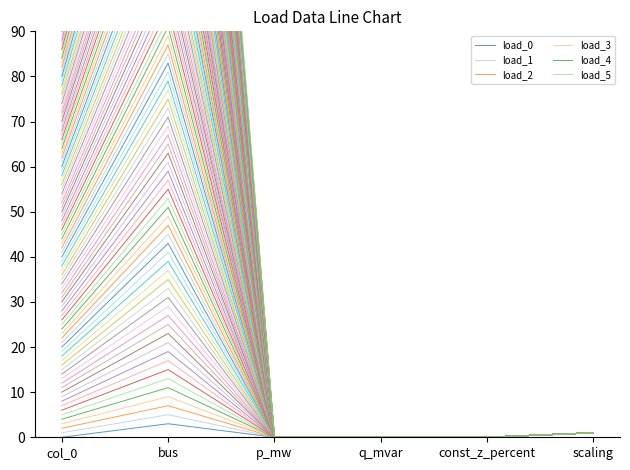

Which series has the largest range (max minus min)?

load_5